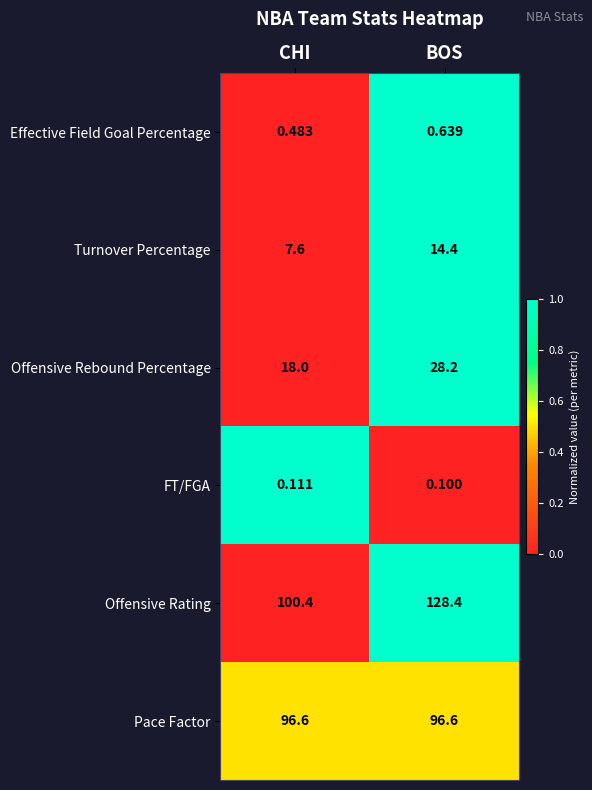

Rank the series by their maximum value, from lowest to highest.

FT/FGA, Effective Field Goal Percentage, Turnover Percentage, Offensive Rebound Percentage, Pace Factor, Offensive Rating